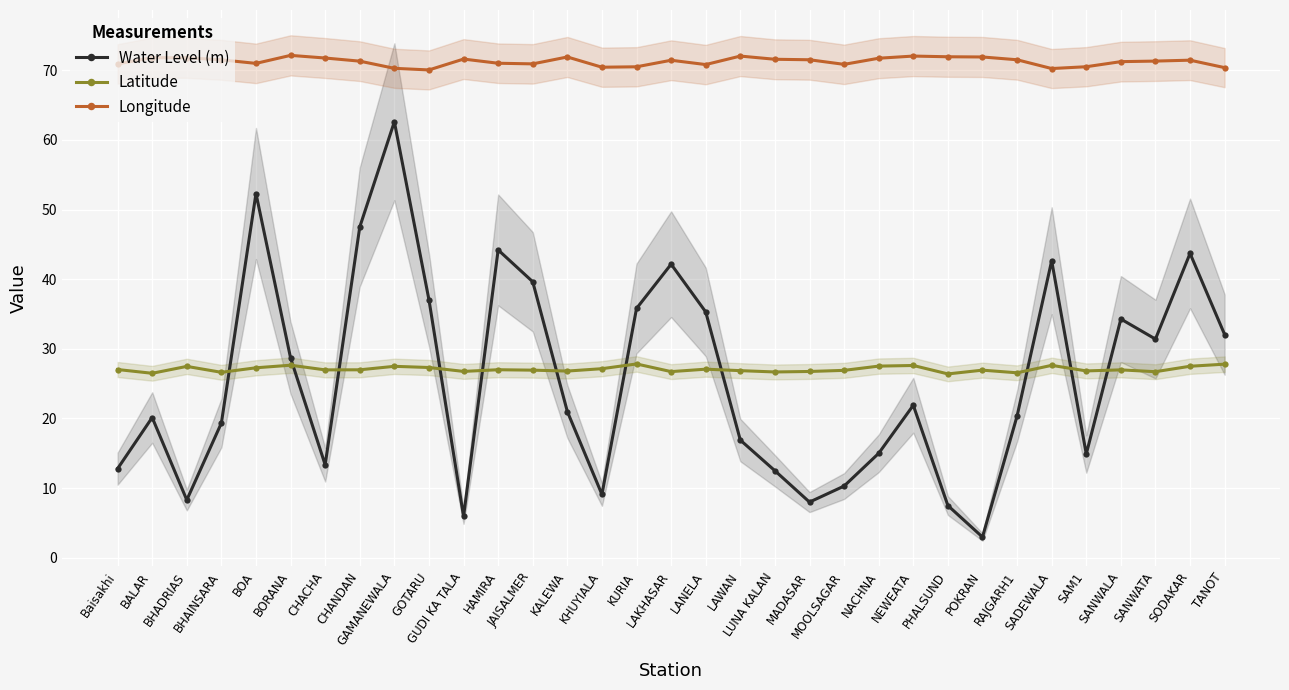

True or false: Longitude and Water Level (m) cross at least once.

False